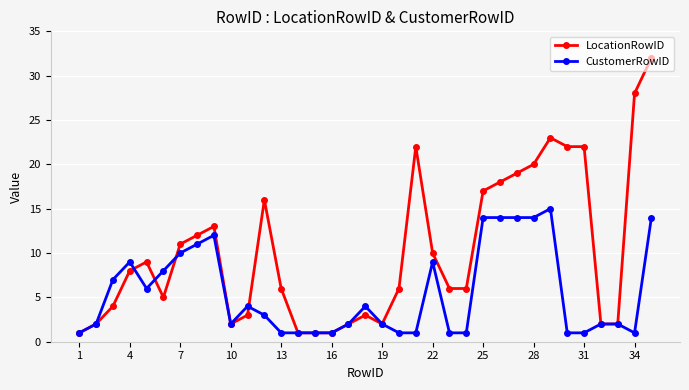

True or false: CustomerRowID has more than 2 points higher than both neighbors.

True